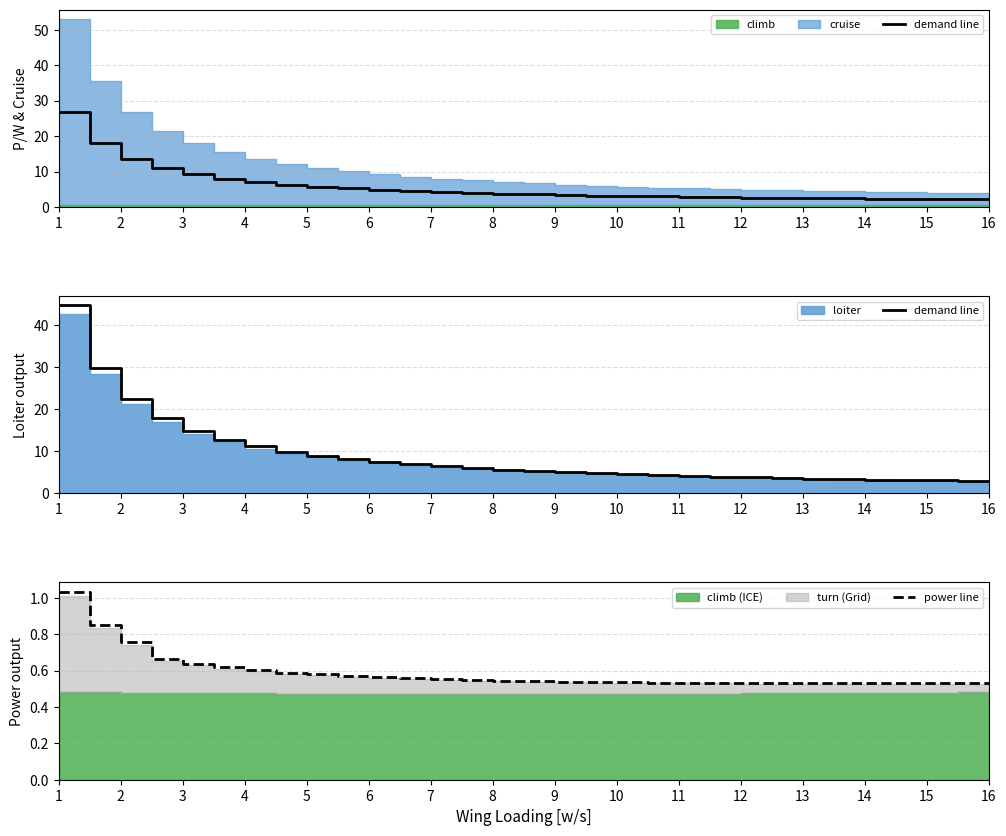

The value of power line at 2 is 0.4. True or false?

False